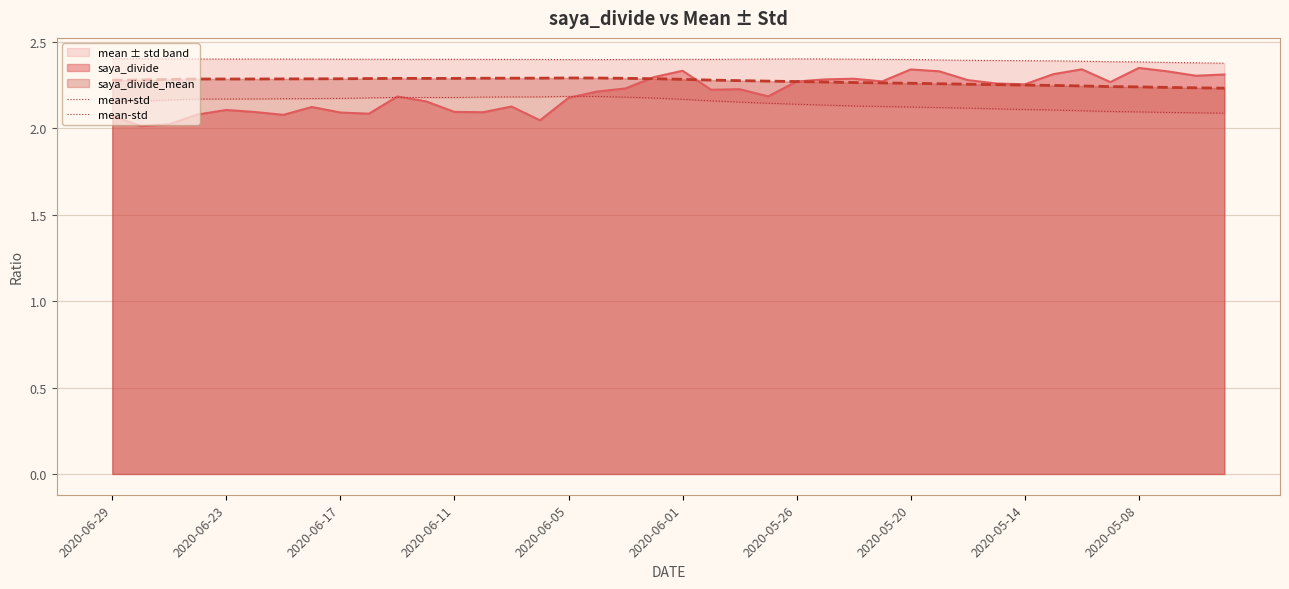

The saya_divide_mean series shows 2.3 at 2020-06-23. True or false?

True